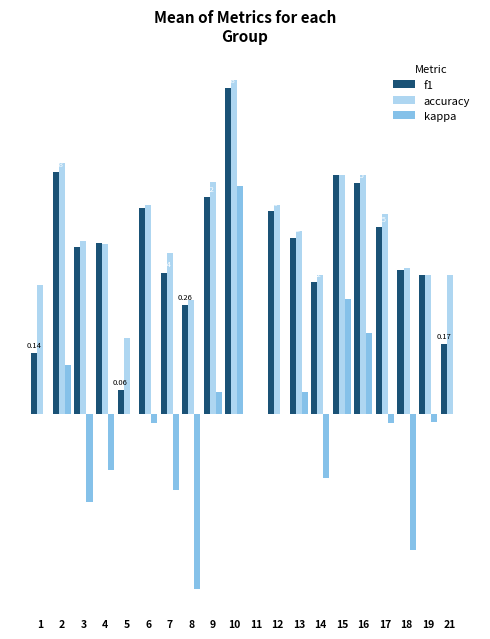

What is the minimum value shown in the chart?

-0.4